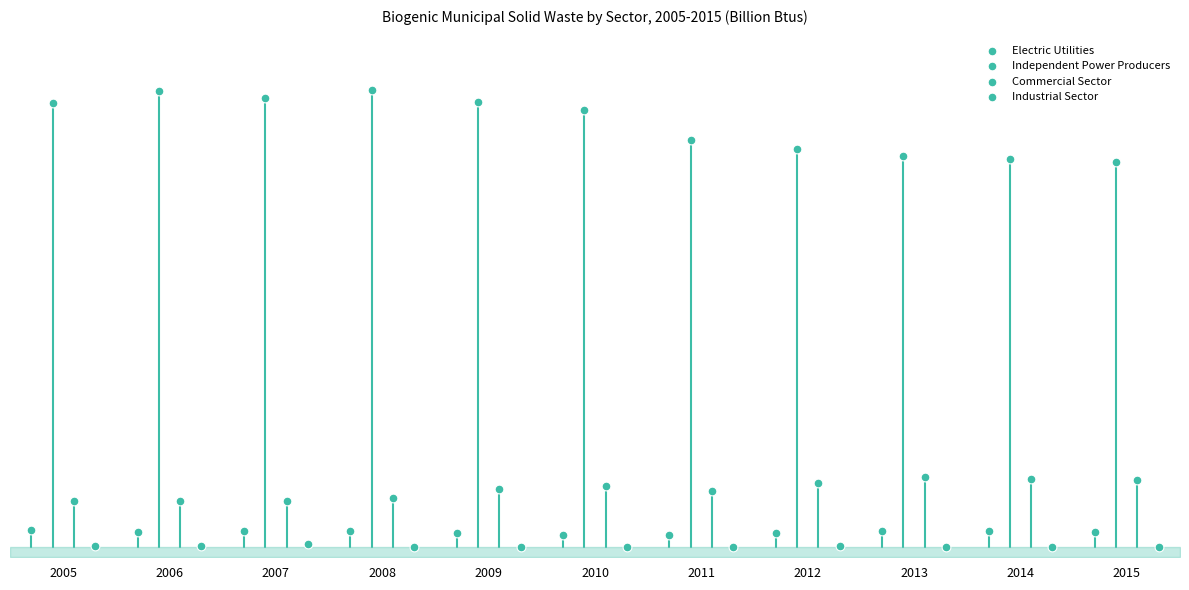

Which series has the widest spread of Y values?

Independent Power Producers